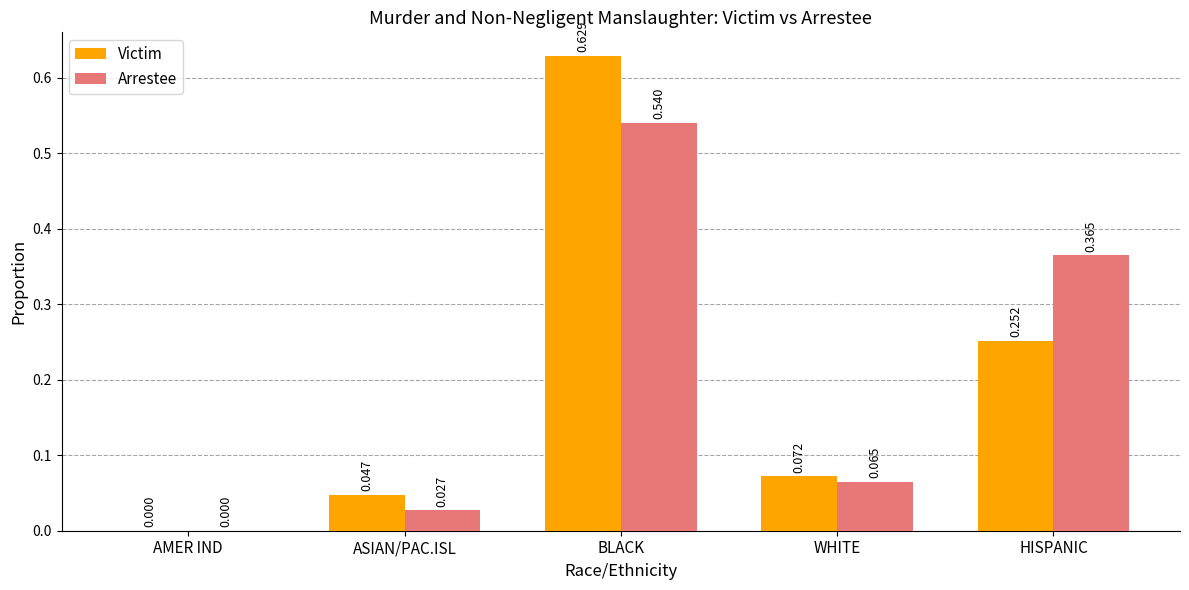

Which series has the largest total across all categories?

Victim